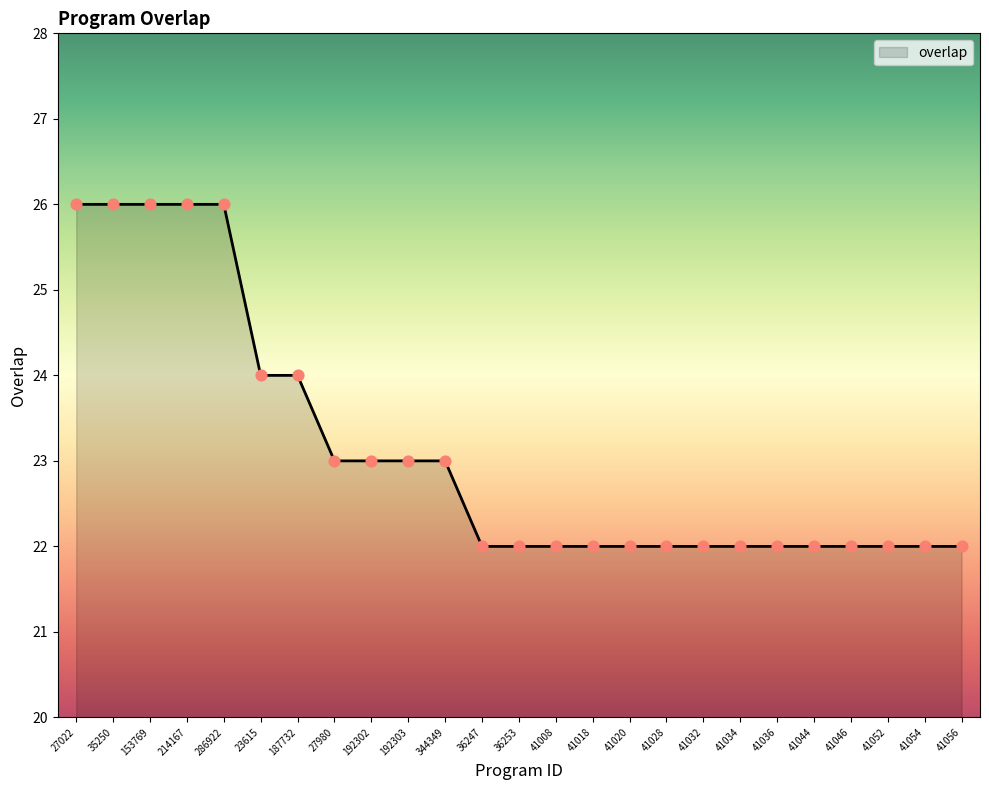

What is the change in value from 35250 to 41032?

-4